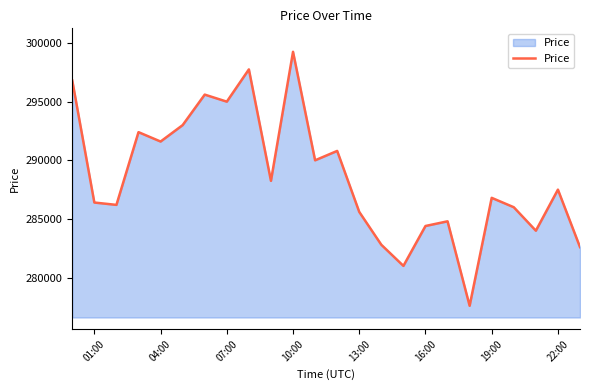

What is the maximum value shown in the chart?

299250